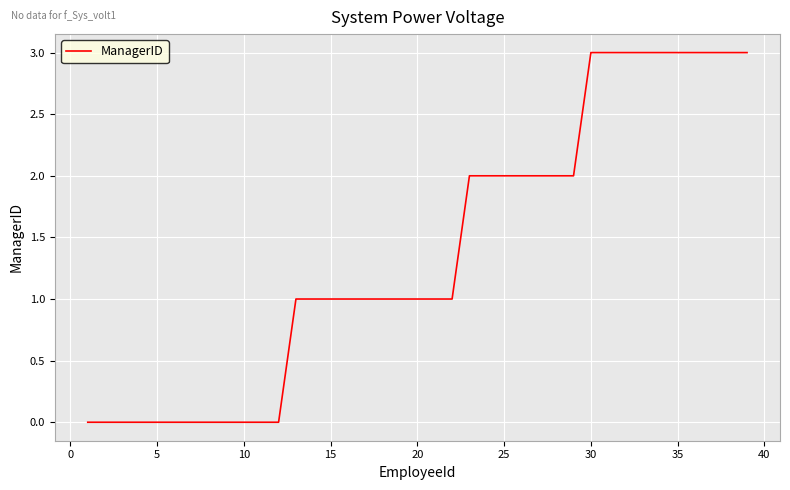

What is the greatest value displayed?

3